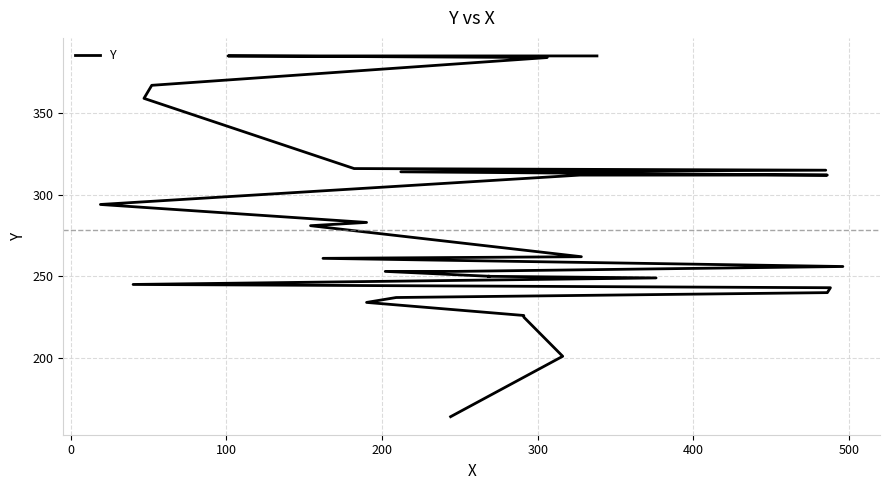

What is the minimum value shown in the chart?

164